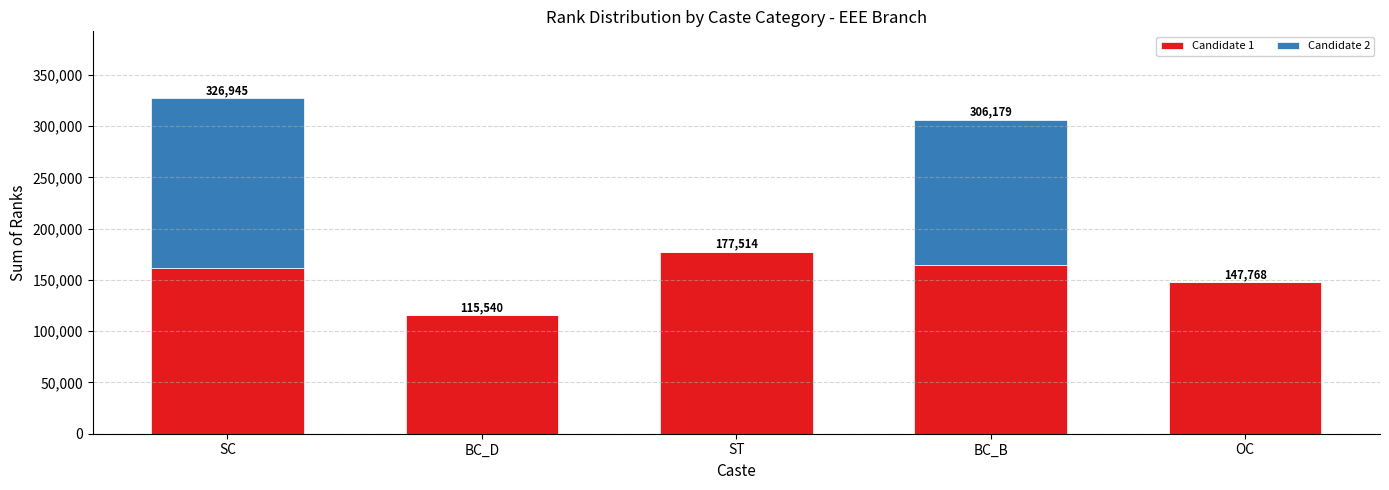

At which category is the sum across all series the highest?

SC